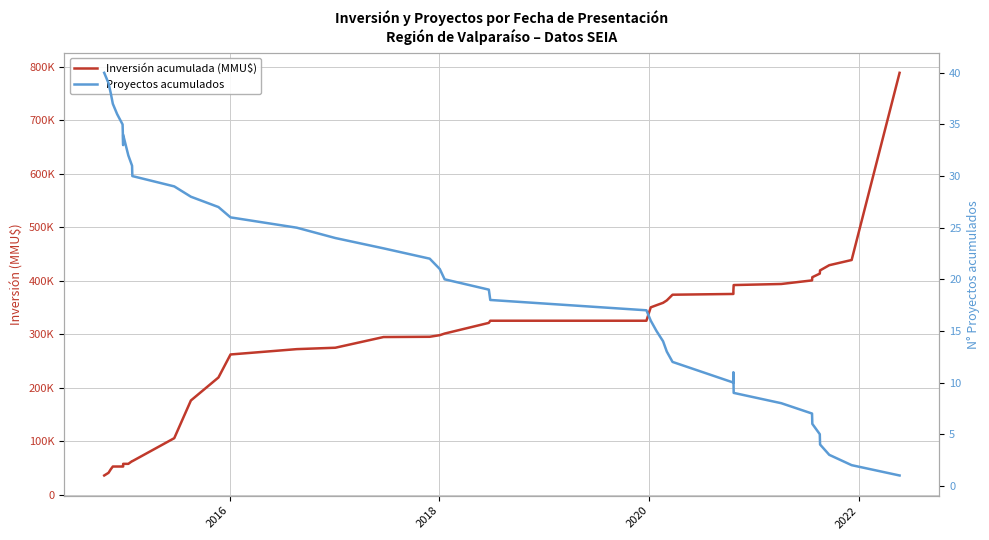

At how many categories does at least one series exceed 225873?

26